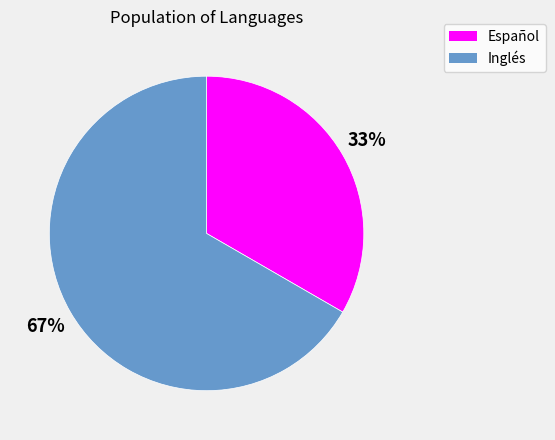

To the nearest percent, what portion does Inglés represent?

67%